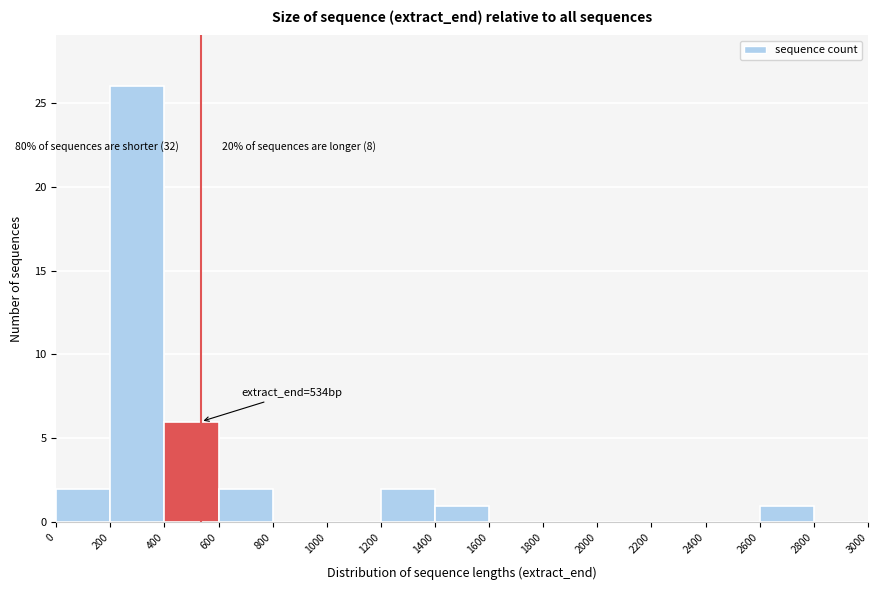

Over which range of the x-axis is the bar tallest?

200 to 400